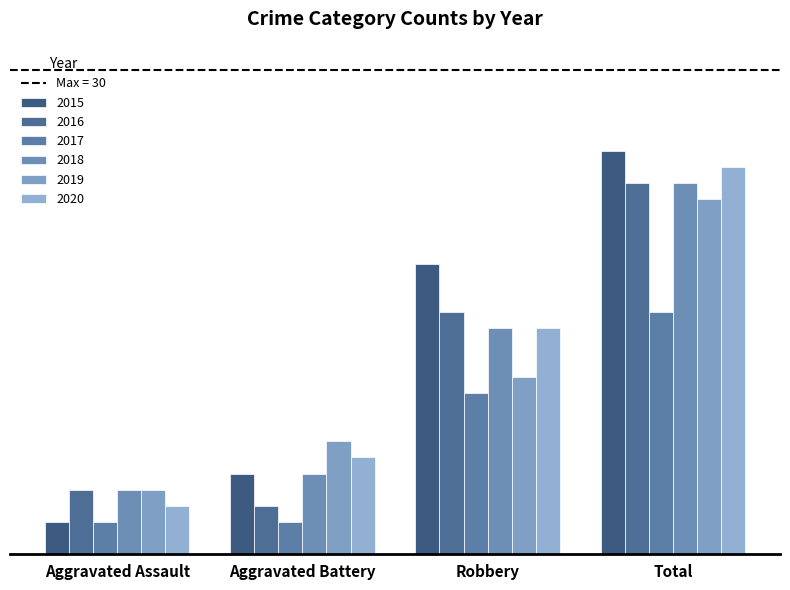

Does the chart contain any negative values?

No